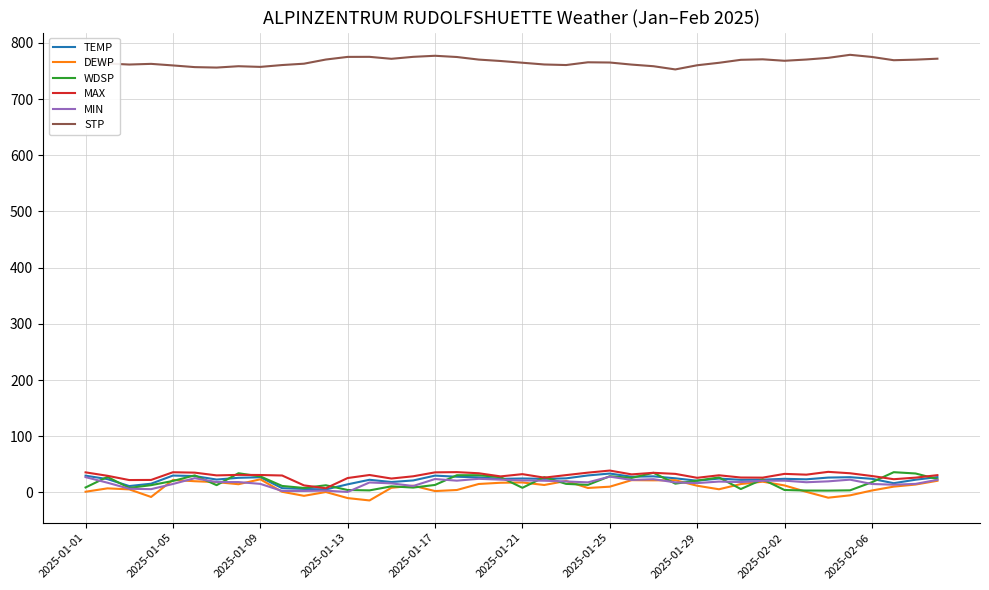

True or false: STP and WDSP intersect in this chart.

False